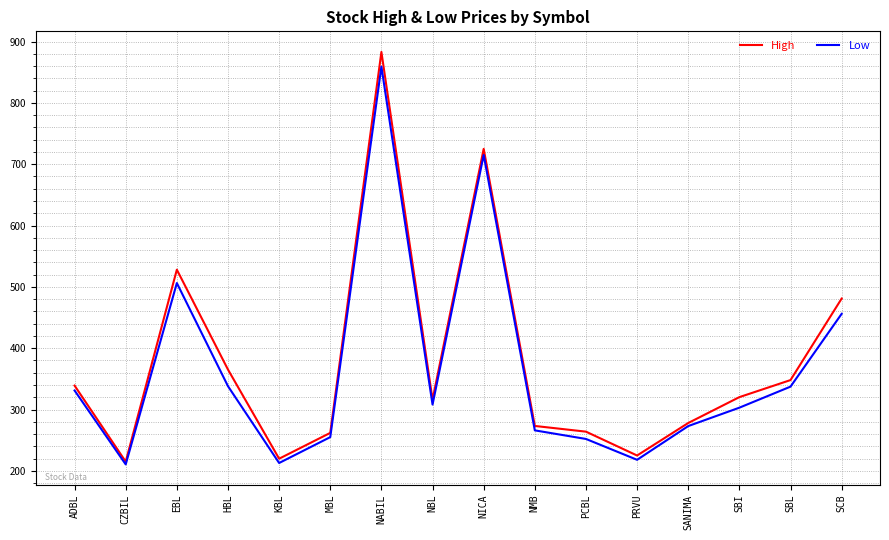

How many lines are shown in the chart?

2